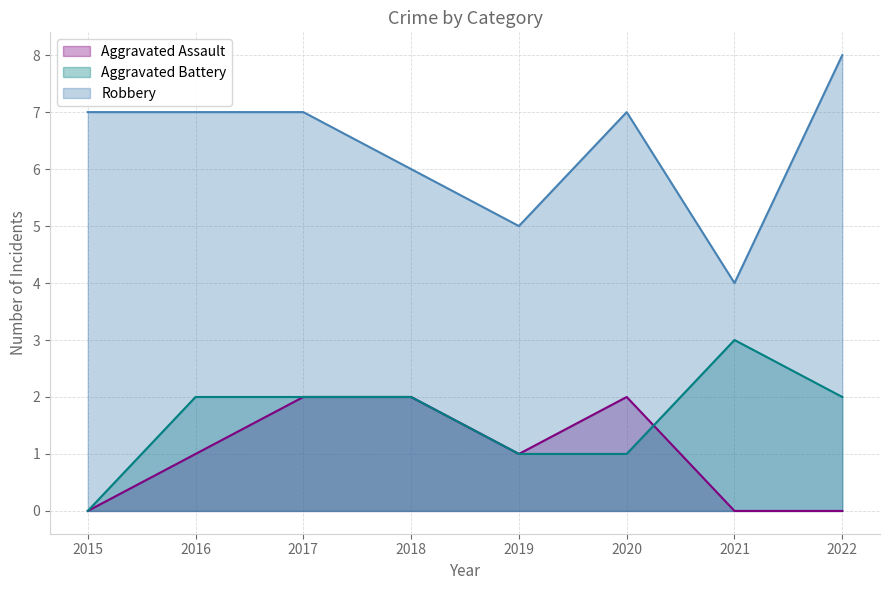

What is the sum of all Aggravated Battery values?

13